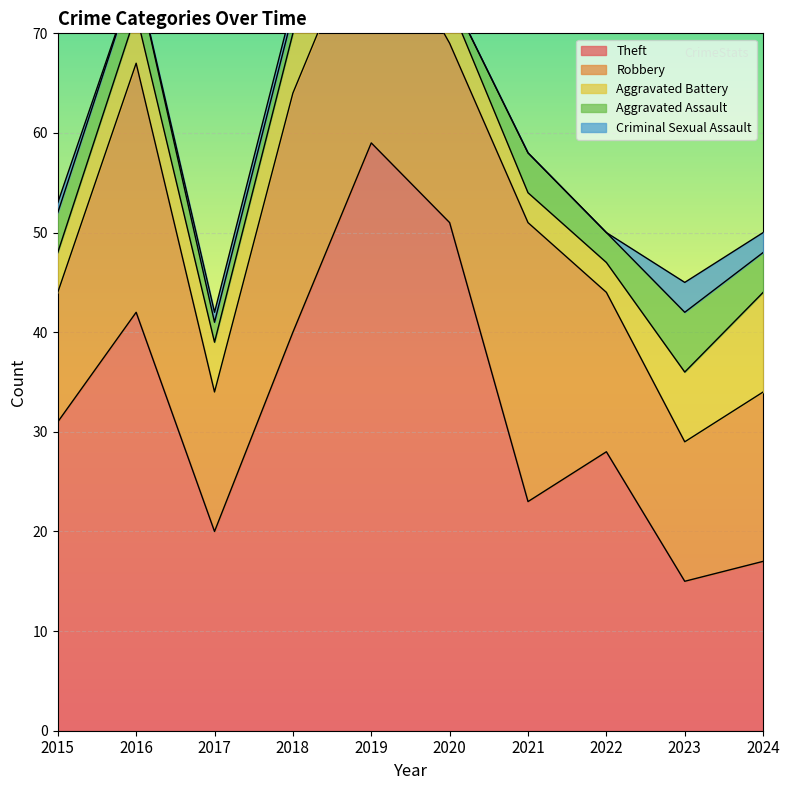

Read the Aggravated Assault value at 2015.

4